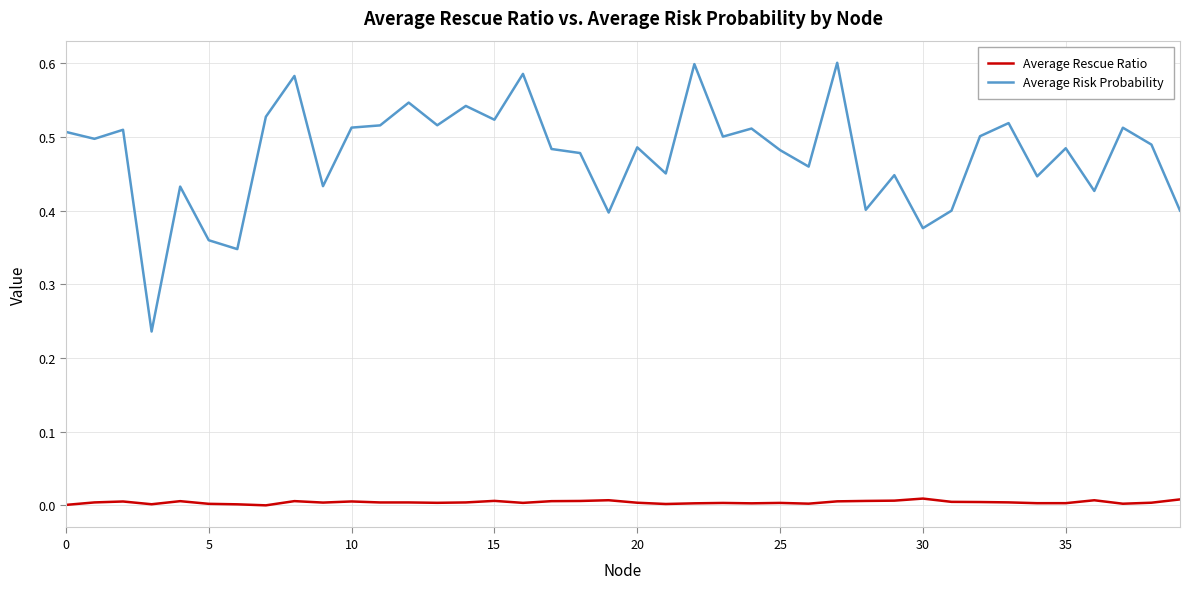

True or false: Average Rescue Ratio and Average Risk Probability intersect in this chart.

False